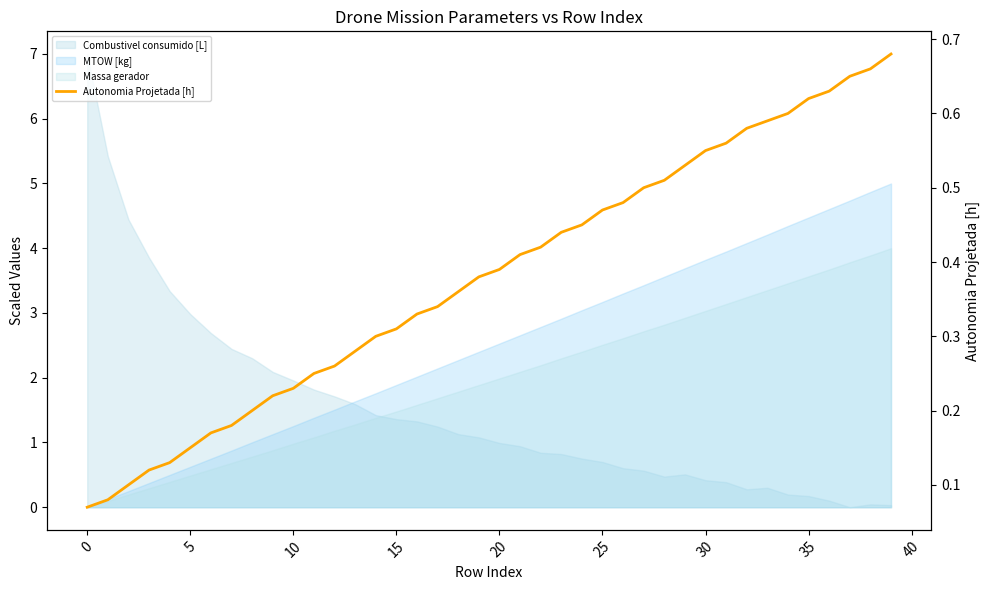

What value does the data have at 35?

0.2